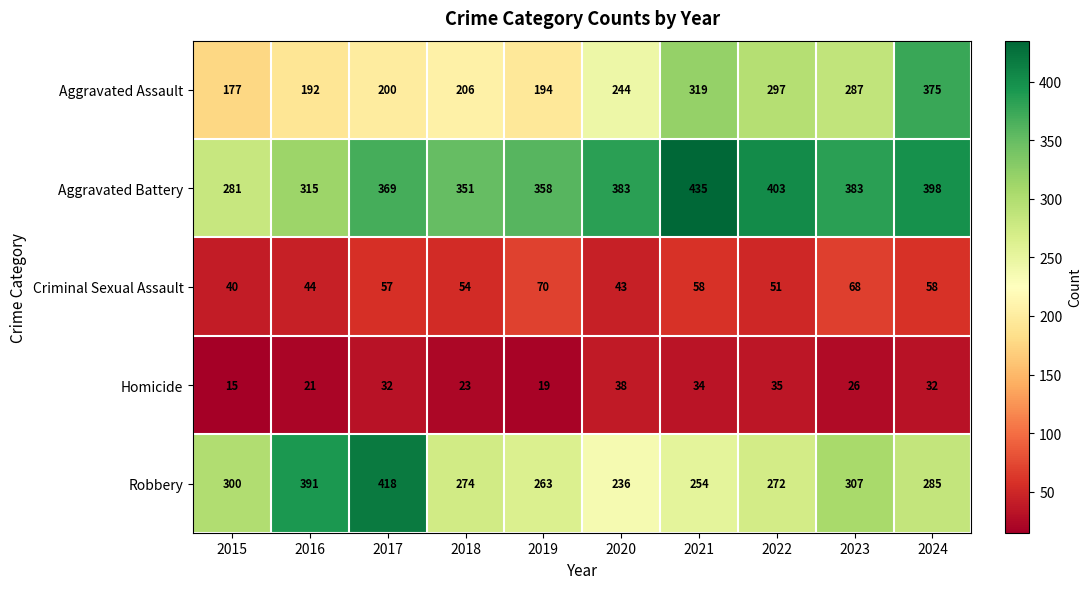

At which category is the sum across all series the highest?

2024